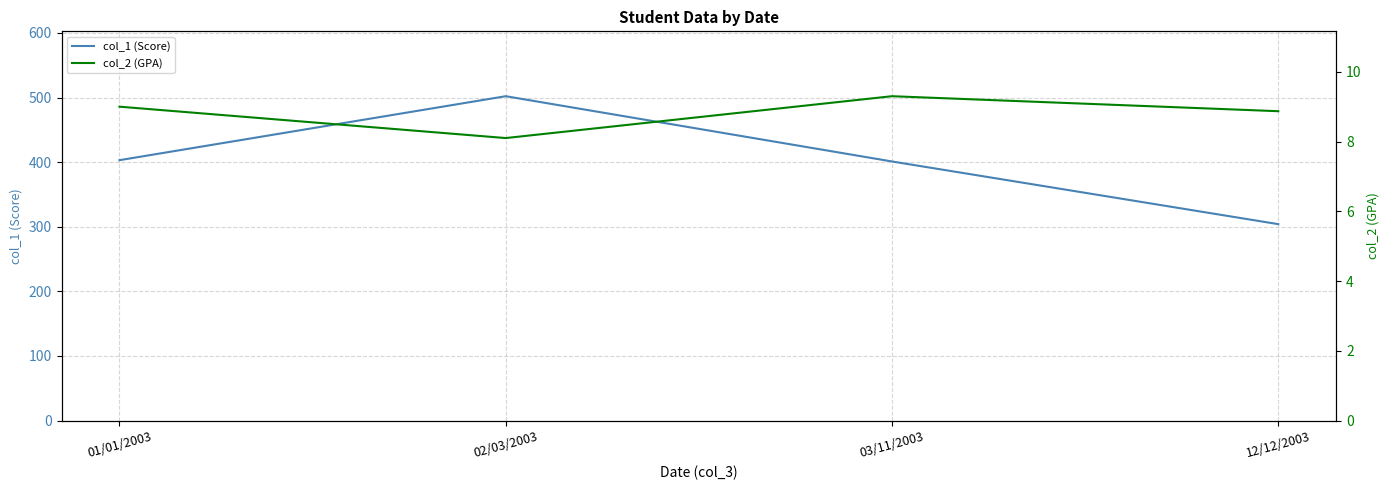

At how many categories does at least one series exceed 364?

3